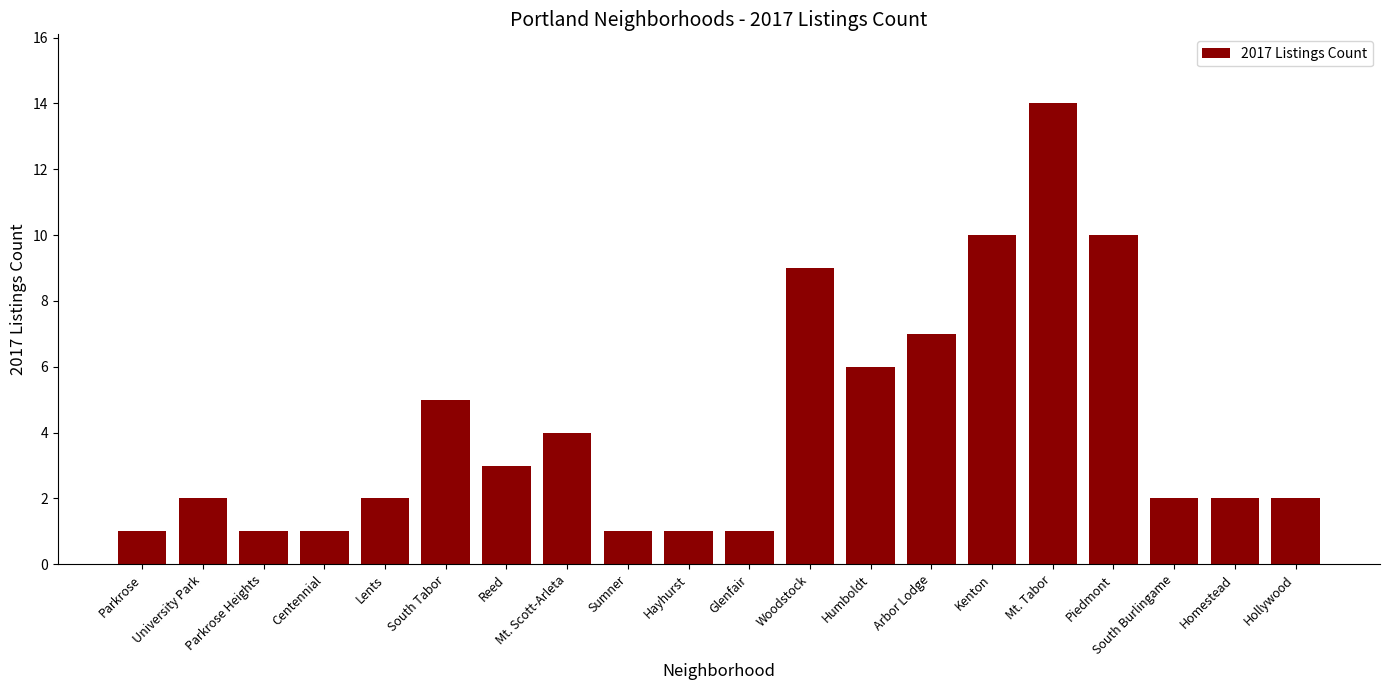

Reading right to left, transcribe all the data shown in this chart.

Hollywood=2	Homestead=2	South Burlingame=2	Piedmont=10	Mt. Tabor=14	Kenton=10	Arbor Lodge=7	Humboldt=6	Woodstock=9	Glenfair=1	Hayhurst=1	Sumner=1	Mt. Scott-Arleta=4	Reed=3	South Tabor=5	Lents=2	Centennial=1	Parkrose Heights=1	University Park=2	Parkrose=1